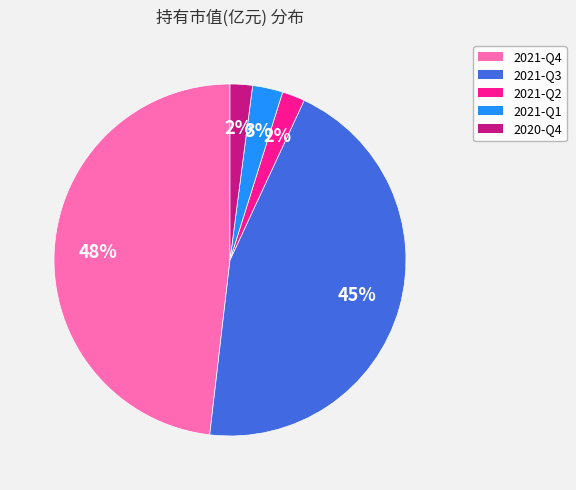

To the nearest percent, what percentage of the pie is 2021-Q4?

48%